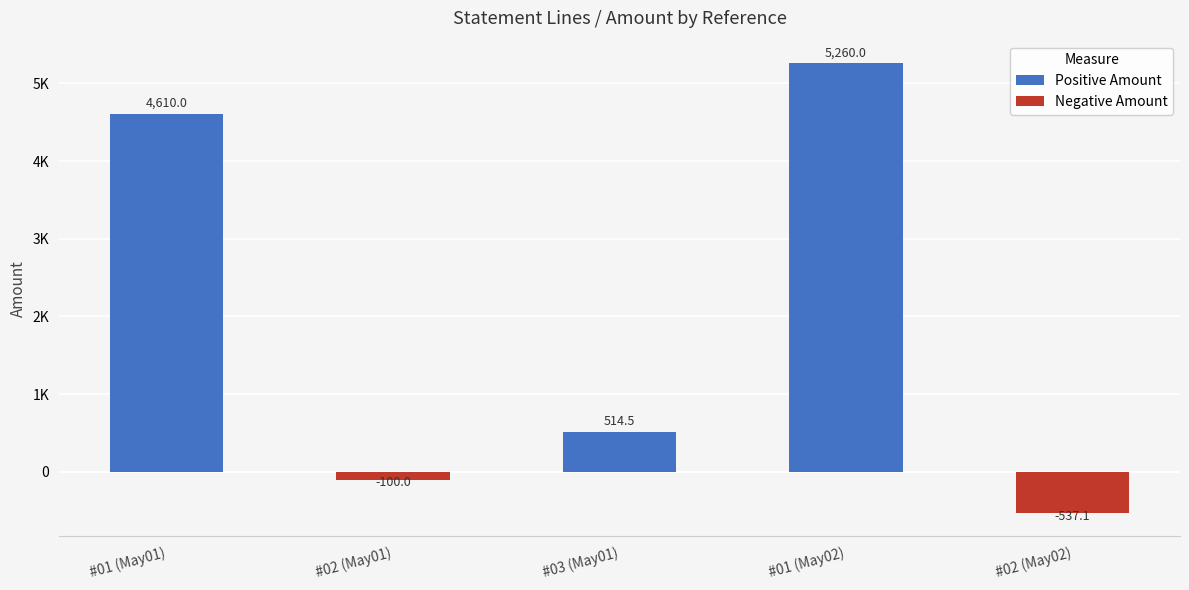

List the labels in order of value, largest first.

#01 (May02), #01 (May01), #03 (May01), #02 (May01), #02 (May02)